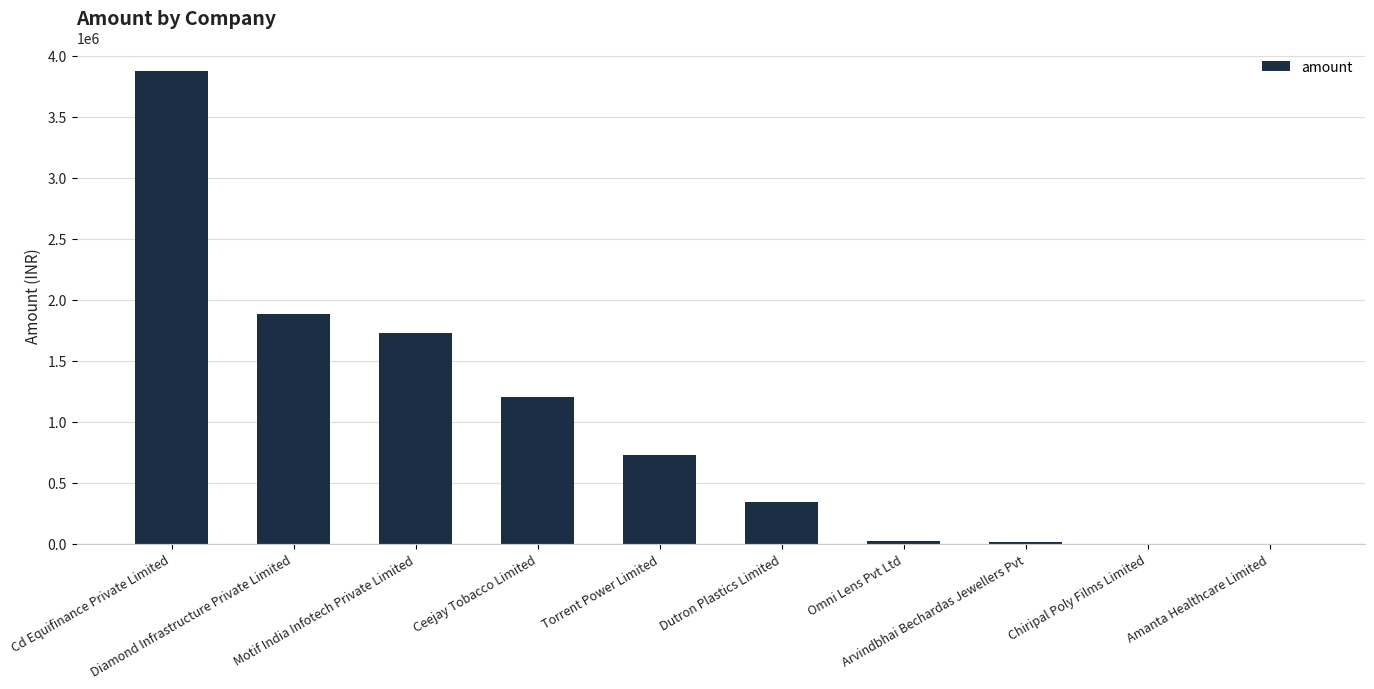

Where does the data first go above 725000?

Cd Equifinance Private Limited